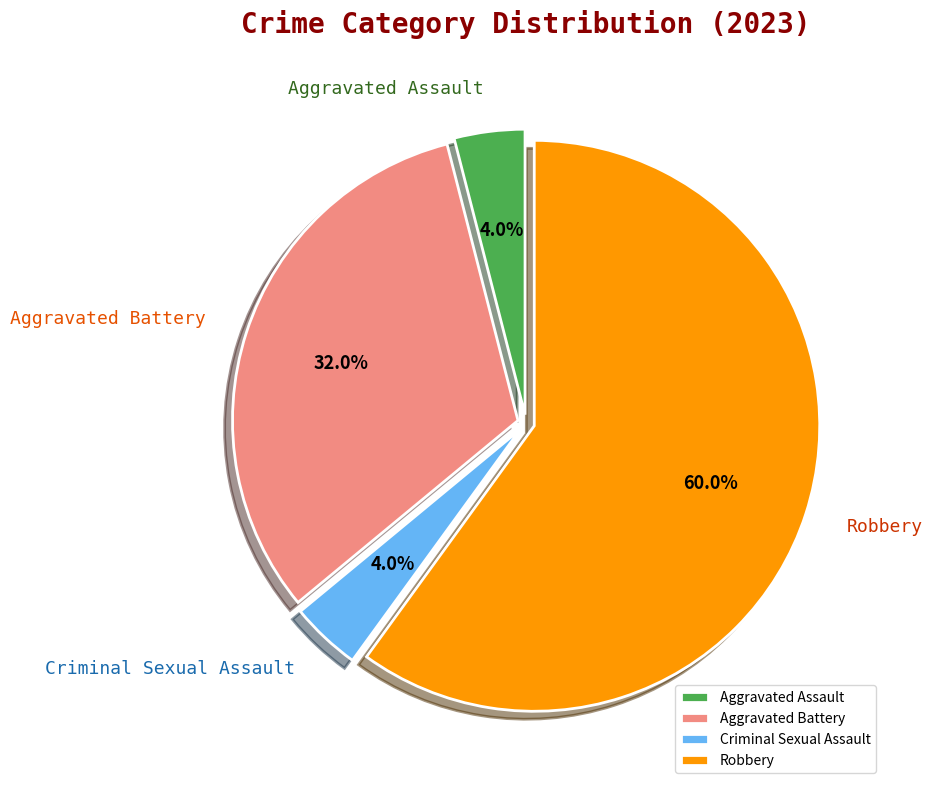

Approximately how many times larger is the value at Robbery compared to Criminal Sexual Assault?

15.0